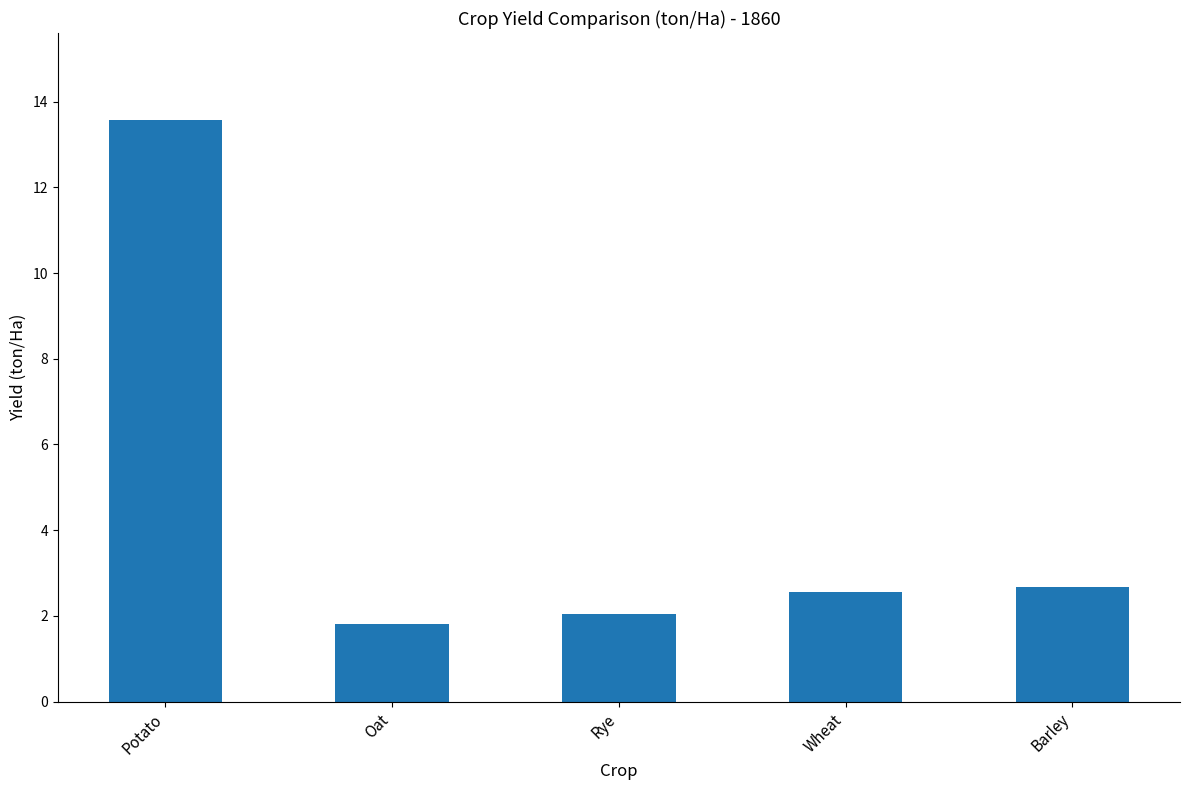

Is it true that the value at Potato is 13.6?

True